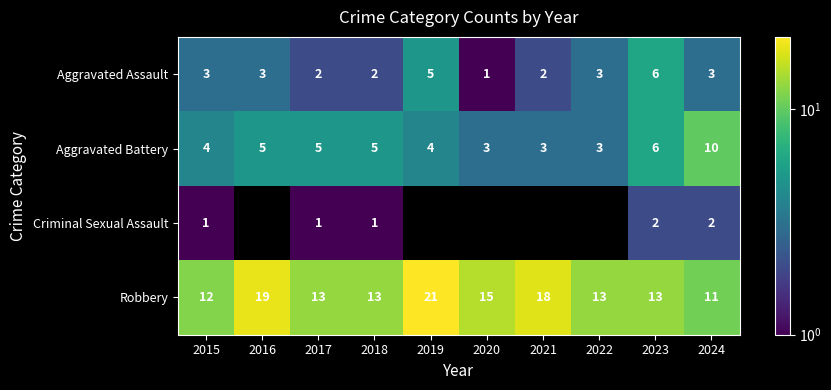

What is the difference between the highest and lowest values at 2015?

11